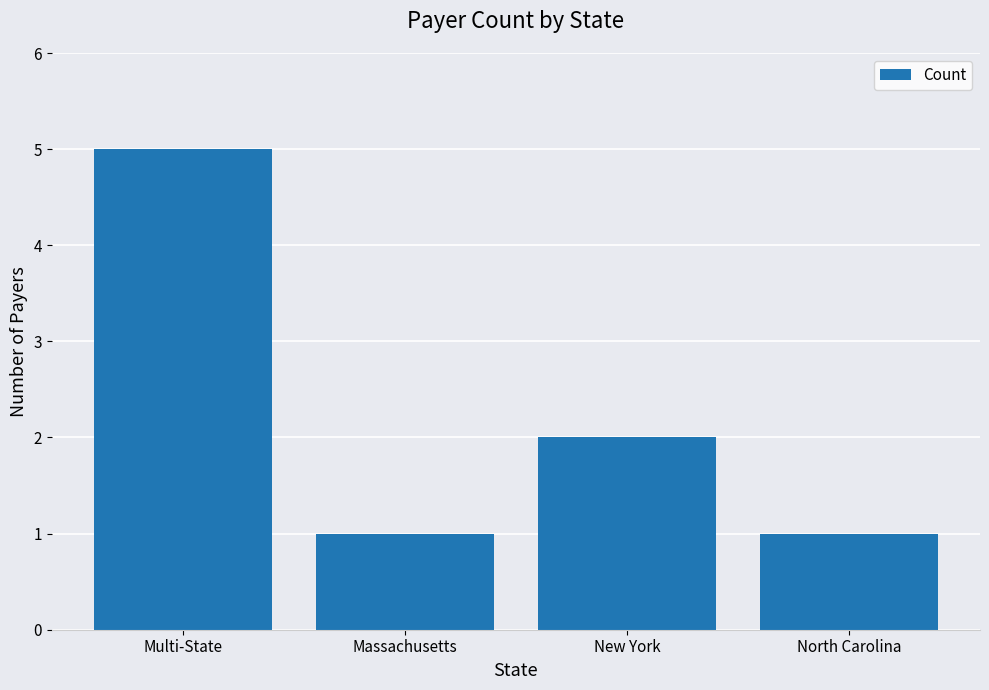

Which label corresponds to the largest value in the chart?

Multi-State